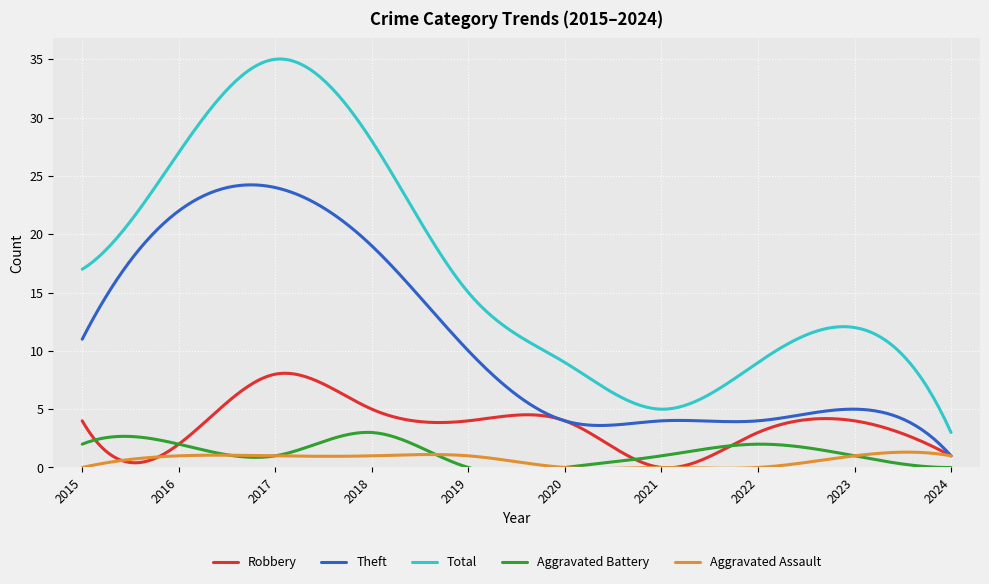

Count the number of categories in the chart.

10